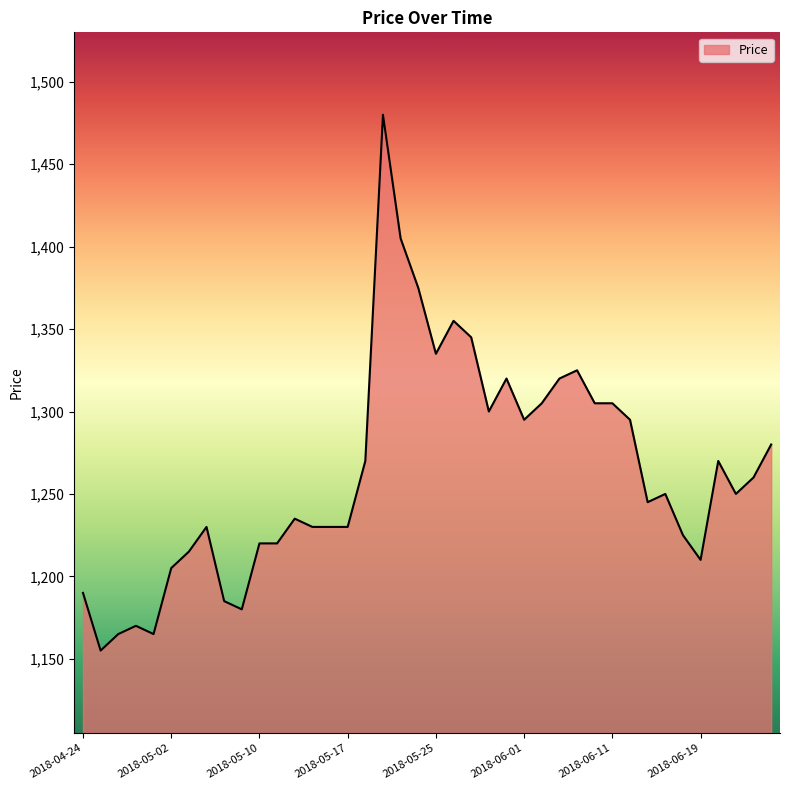

What is the difference between the second highest and second lowest values?

240